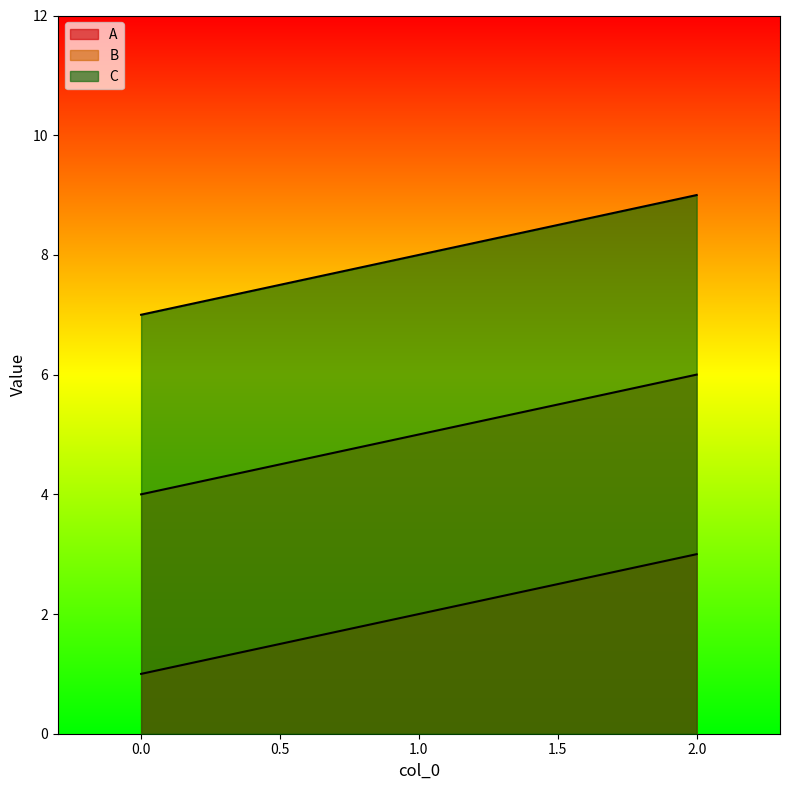

What is the difference between the A values at 1 and 0?

1